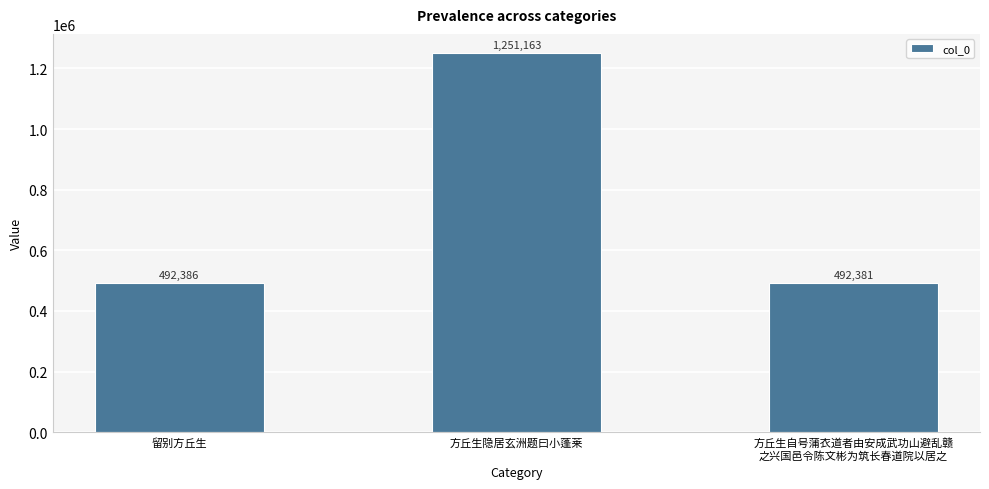

What value does the data have at 留别方丘生, to the nearest 10?

492390